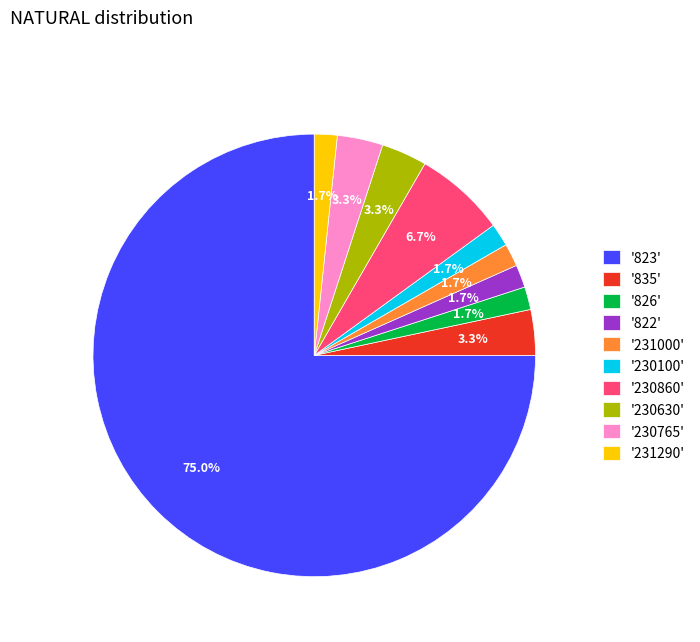

Which category has the biggest portion of the pie?

'823'